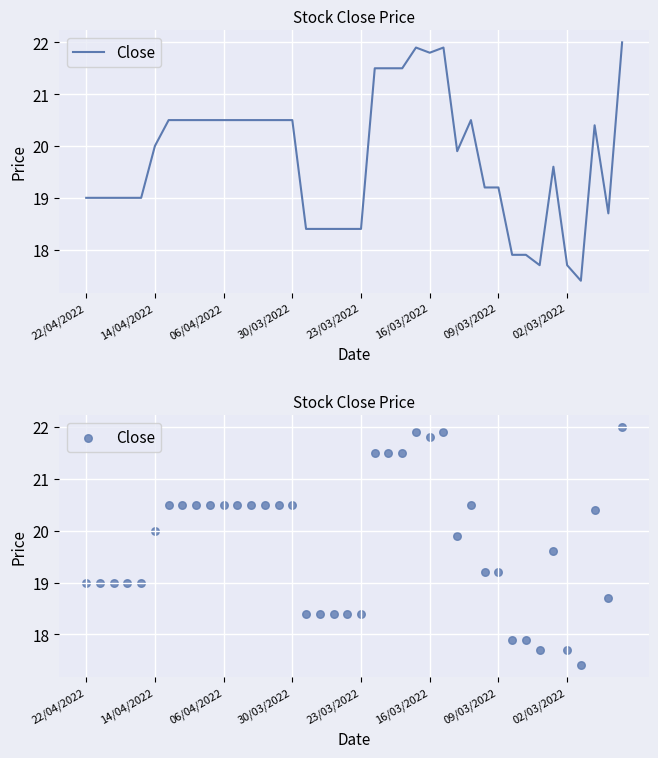

What is the change in value from 19 to 23?

+3.1